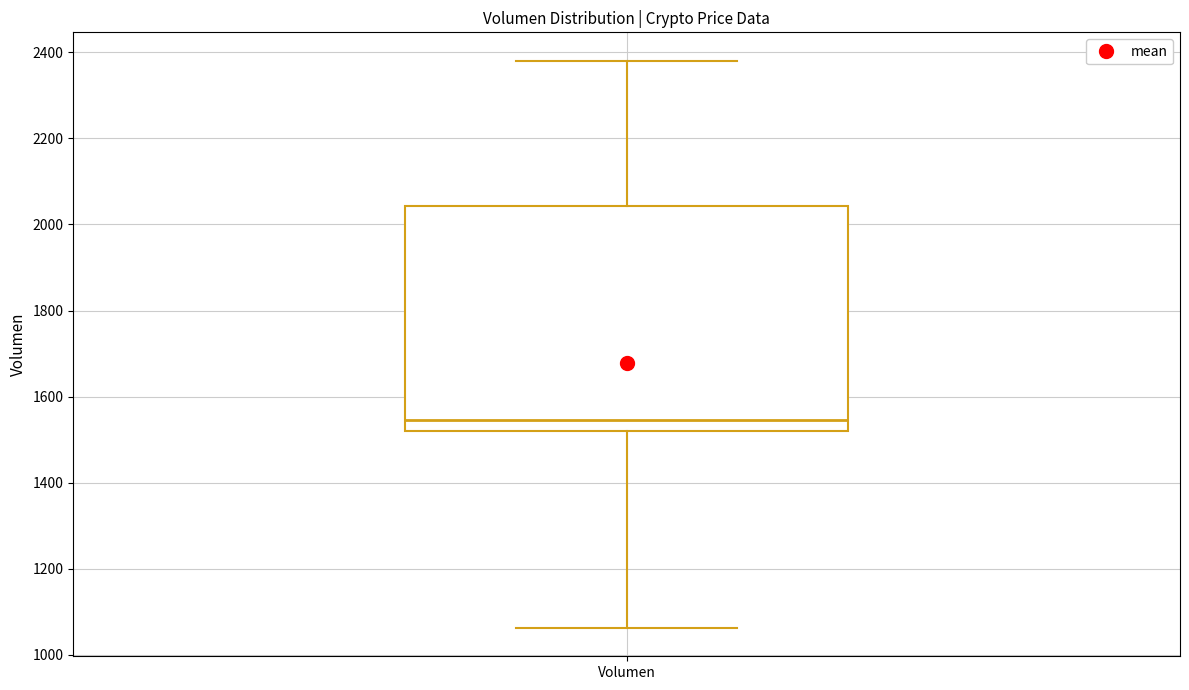

Transcribe this box plot: give where the median line is, the range the box spans, and where the two whiskers end, as read against the y-axis. The values are not printed on the chart, so give them approximately, as read against the axis.

median 1540, box 1520 to 2040, whiskers 1060 to 2380